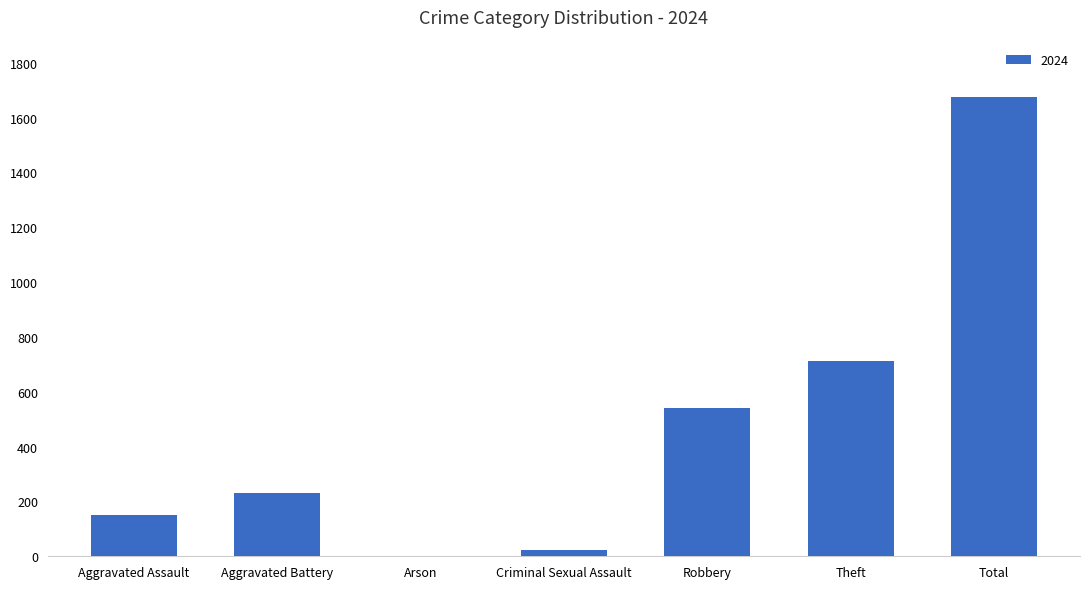

The value at Aggravated Assault is 75. True or false?

False